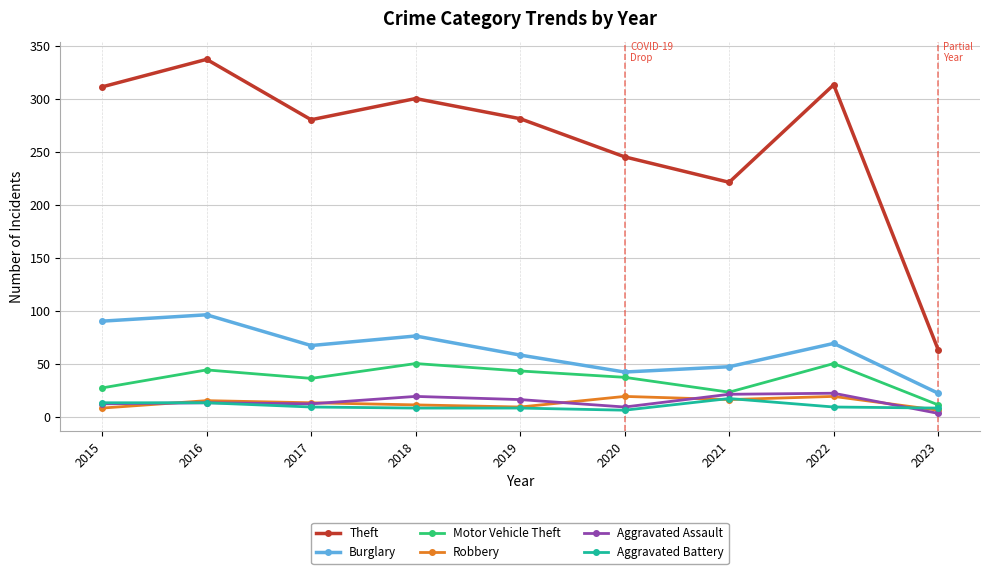

At which category is the sum across all series the highest?

2016